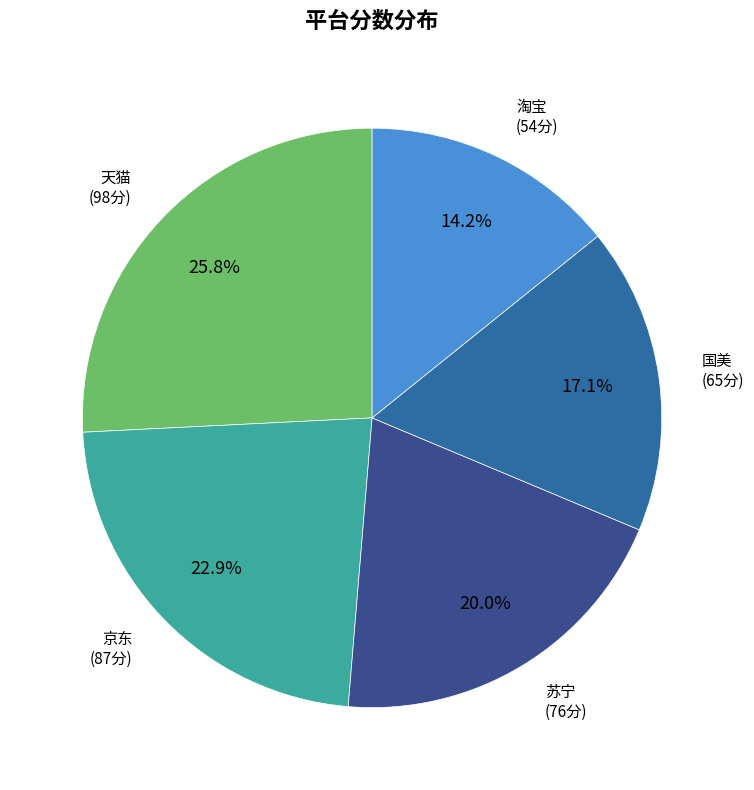

Is there any slice that represents more than half of the pie?

No